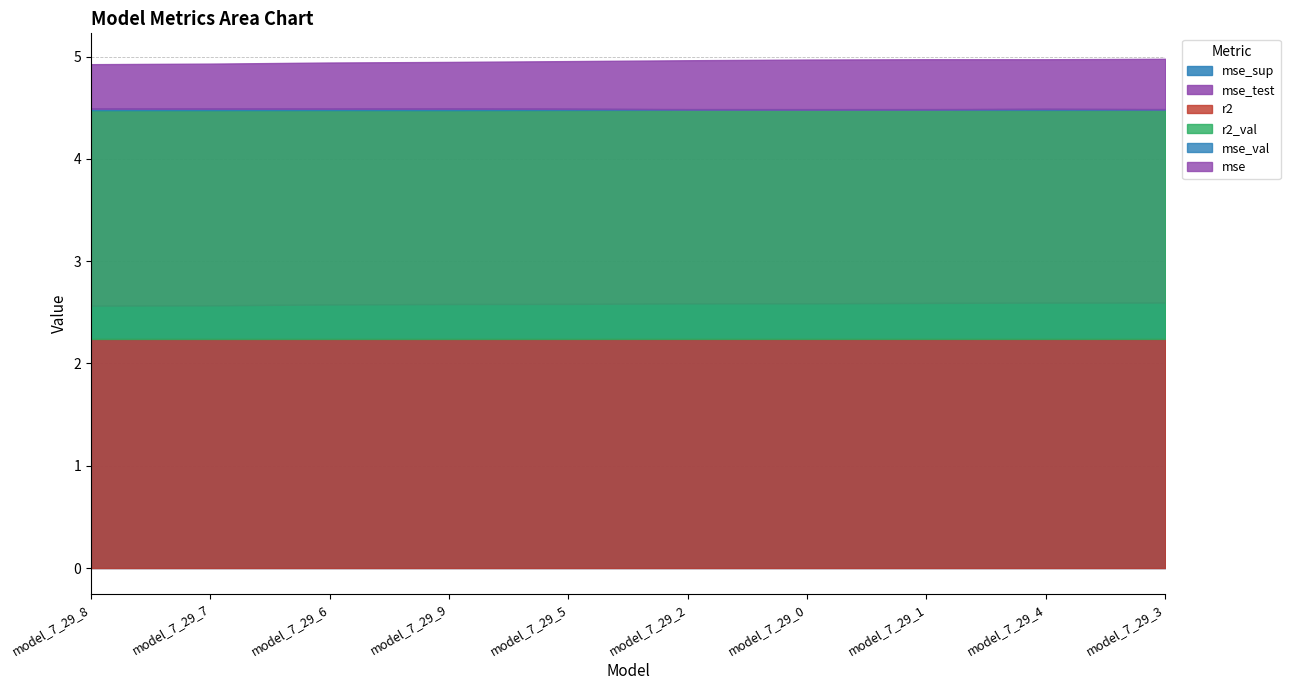

What is the value of the mse_sup point at the 1st from the left?

2.6